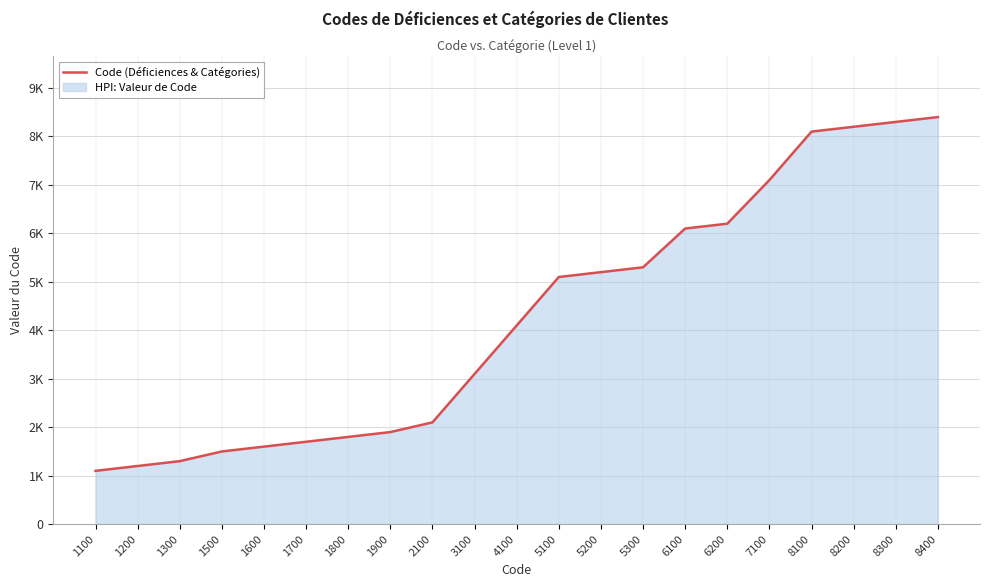

Which has a higher value, 1900 or 5200?

5200